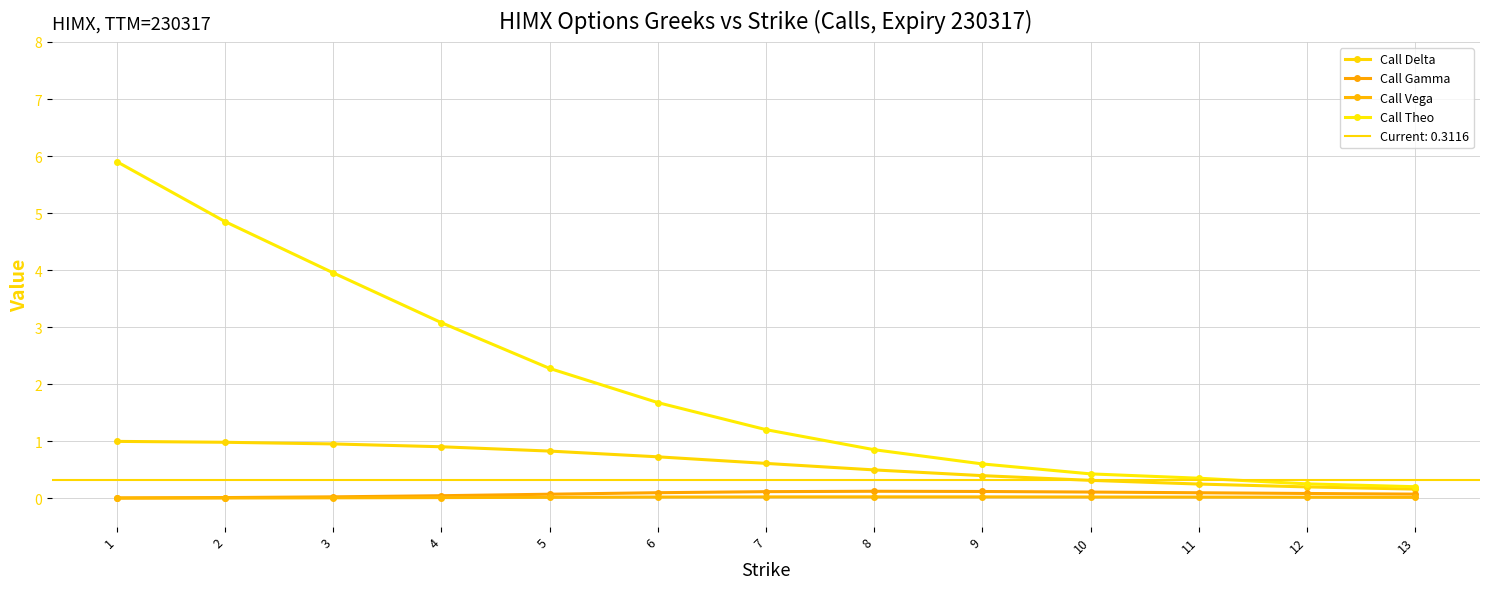

True or false: Call Delta and Call Gamma cross at least once.

False